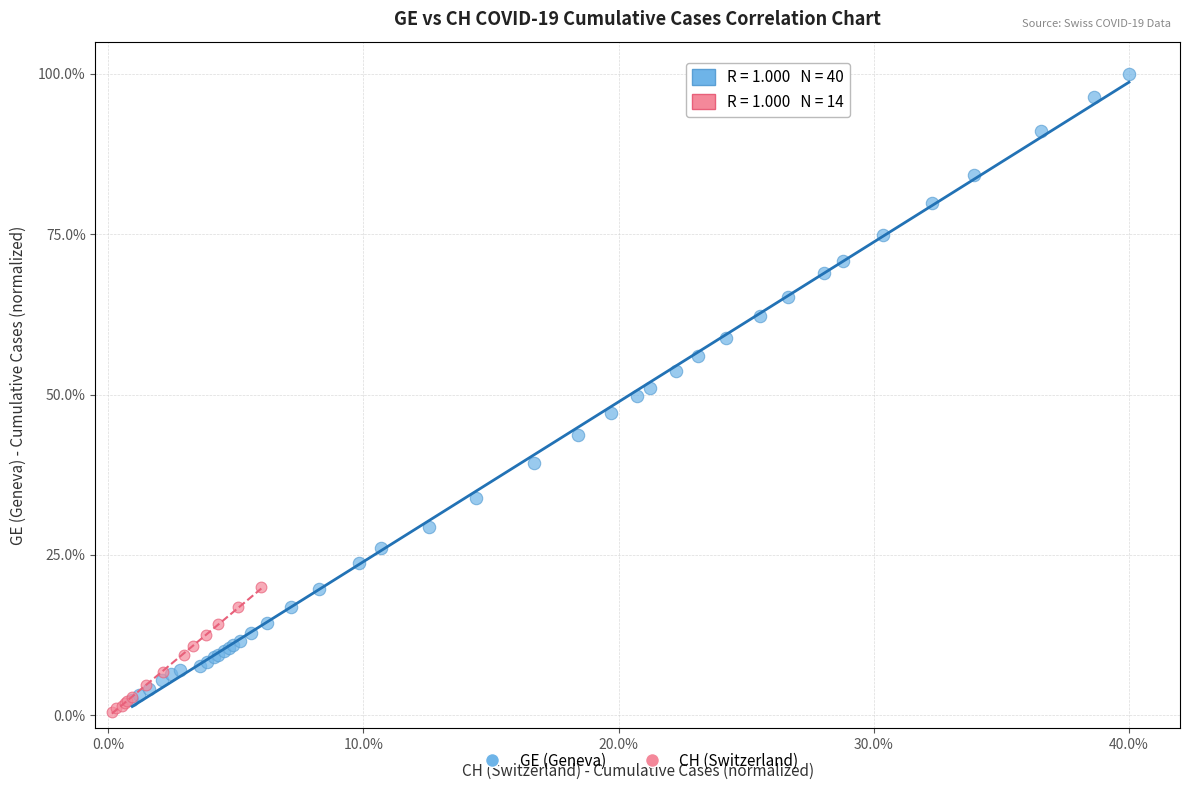

Which series has the largest Y range (max minus min)?

GE (Geneva)